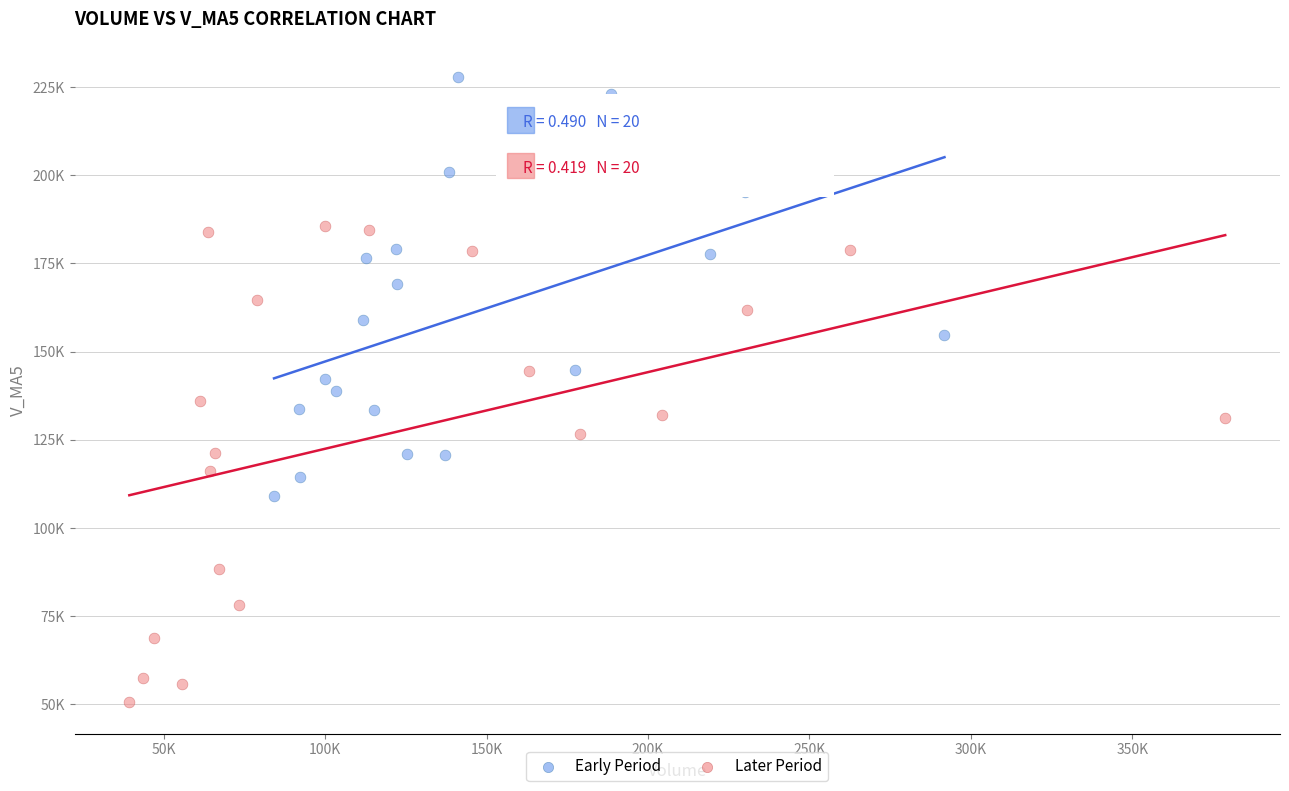

Which series reaches the minimum Y coordinate?

Later Period